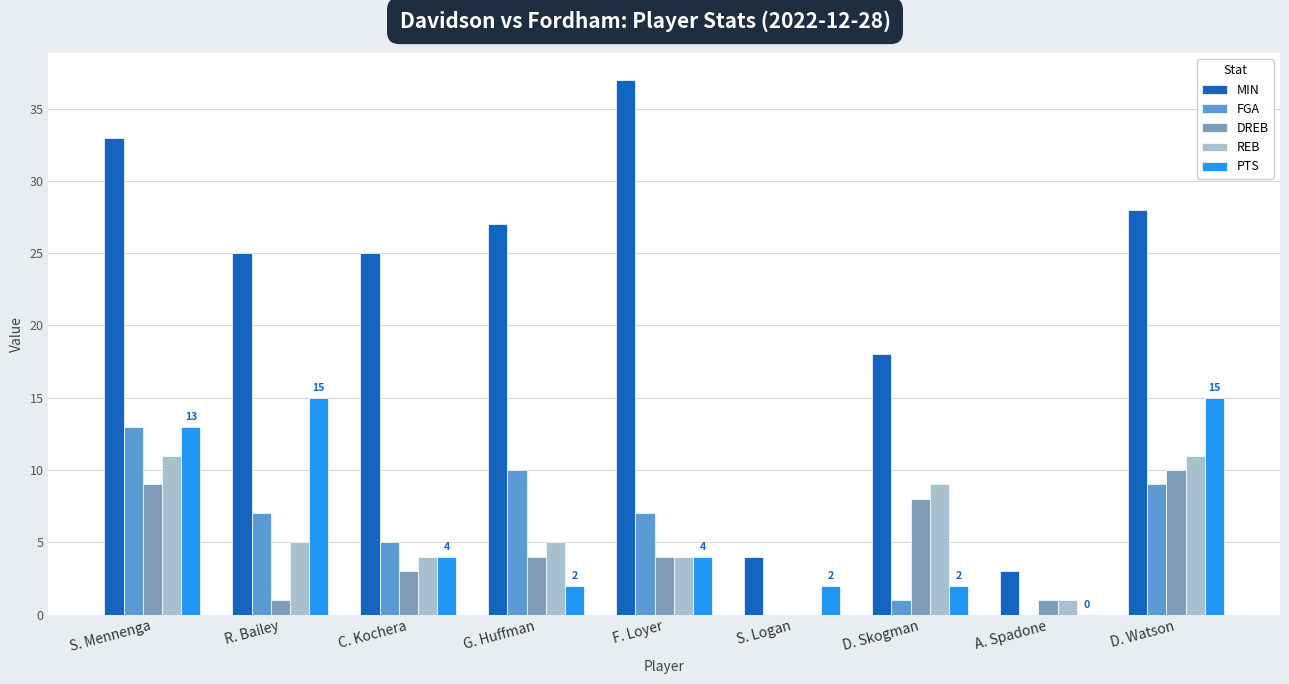

Between R. Bailey and A. Spadone, which series saw the biggest shift?

MIN